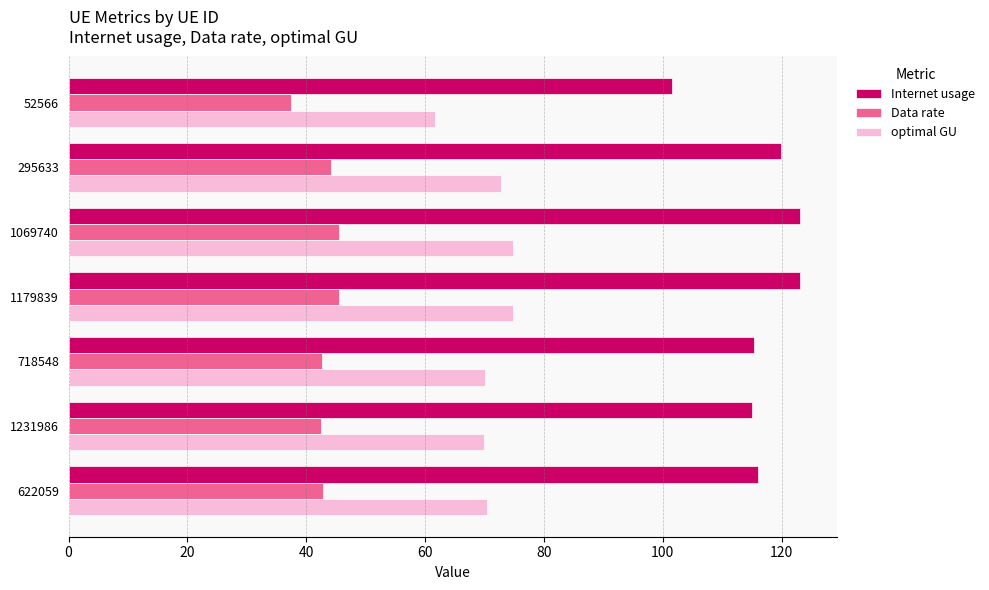

What is the difference between the maximum and second lowest values in the Data rate series?

3.0